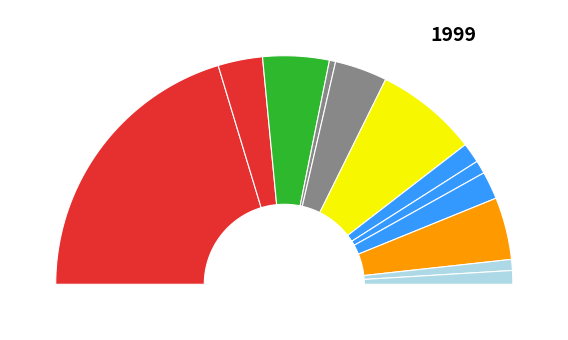

Combined, do 113971 and 186481 account for over 50%?

No